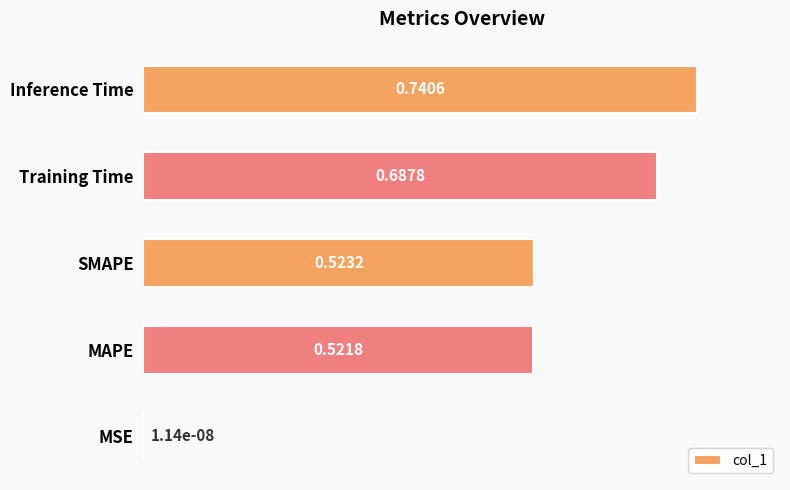

At which label is the value closest to 0?

MSE